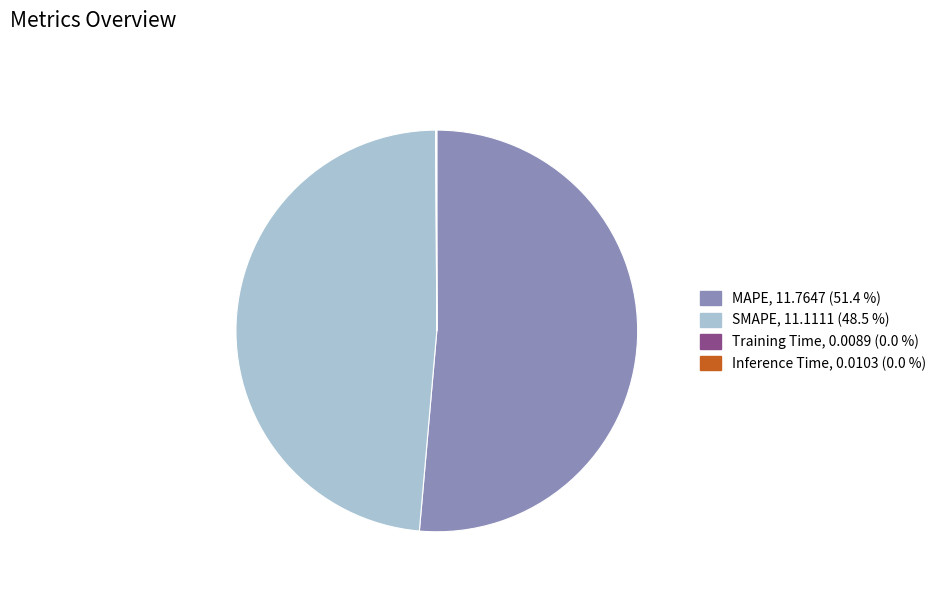

Which category has the biggest portion of the pie?

MAPE